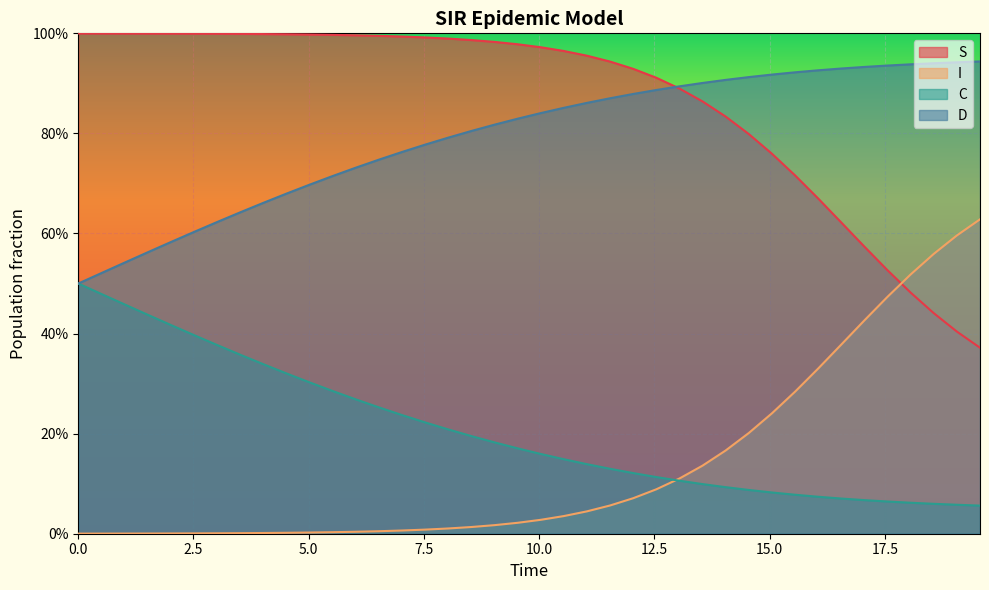

Is it true that D equals 0.3 at 10?

False